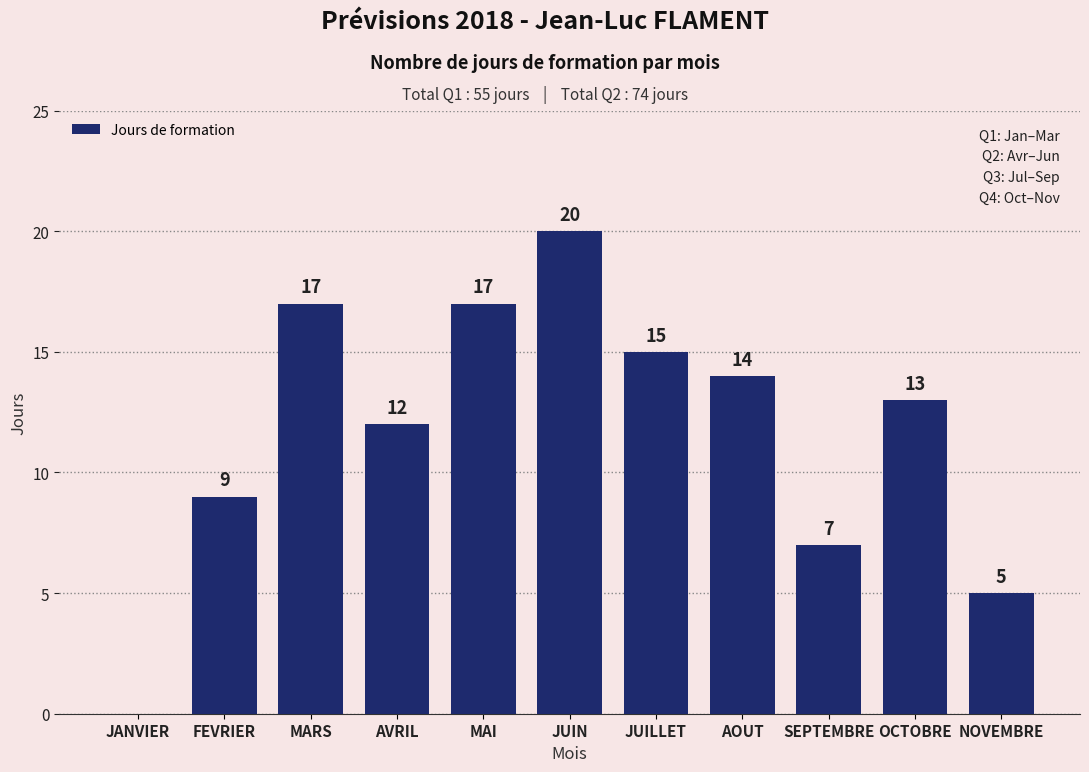

The chart shows a value of 21 at OCTOBRE. True or false?

False